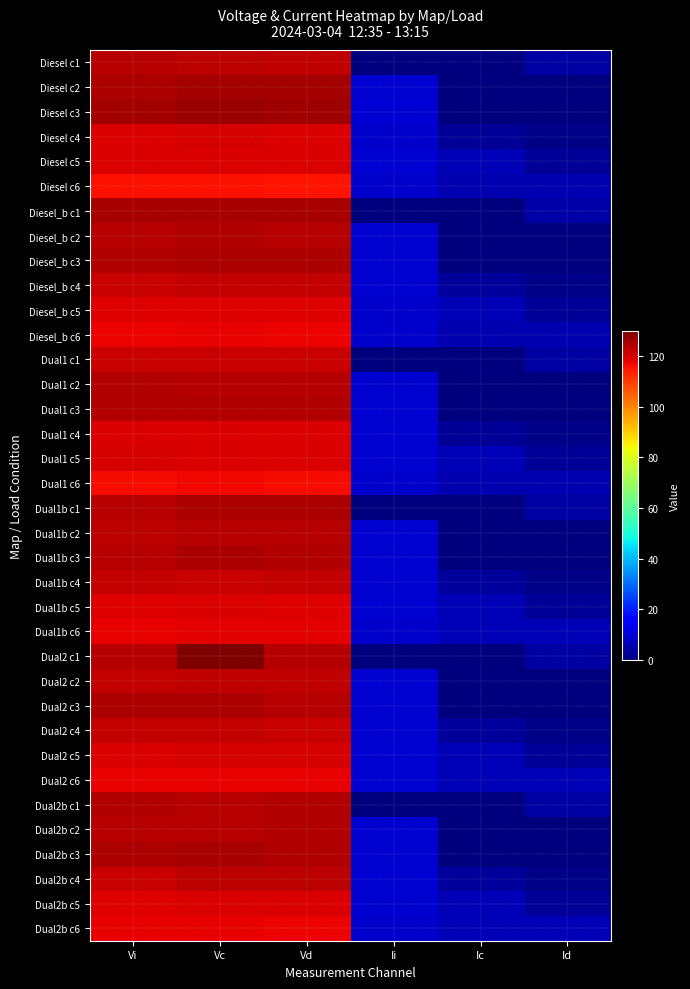

What is the greatest value displayed?

129.9